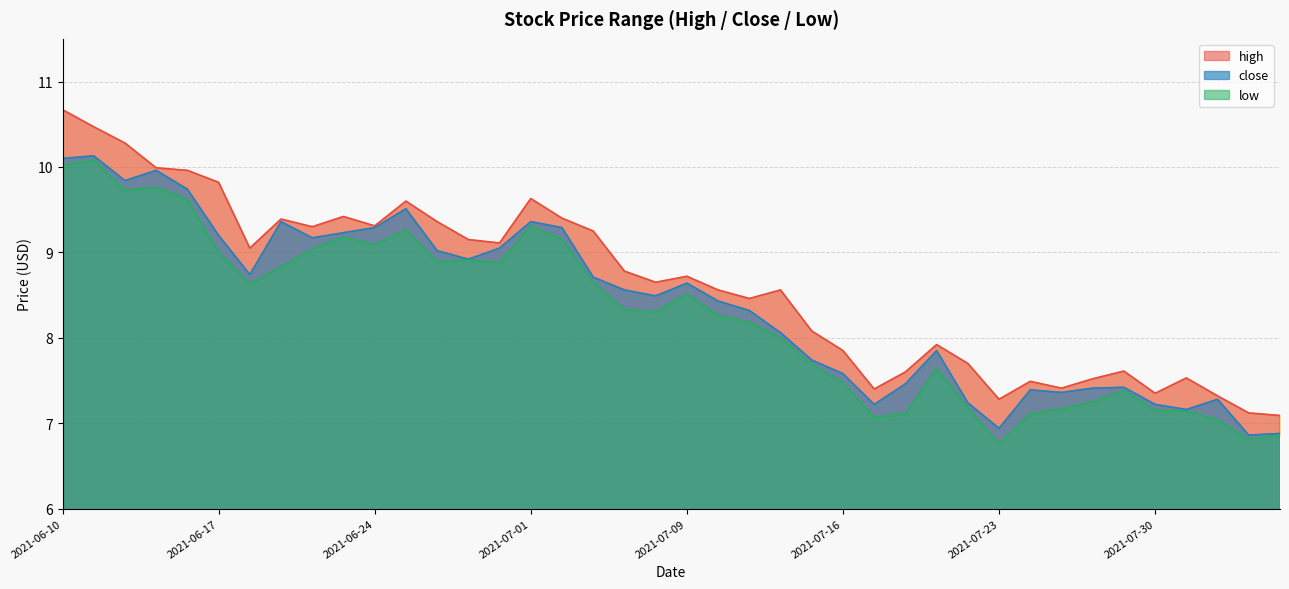

How many values in the high series are below 8?

15